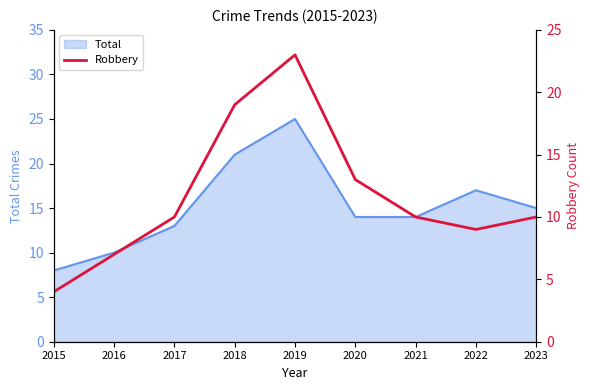

At which label does Total reach its peak?

2019